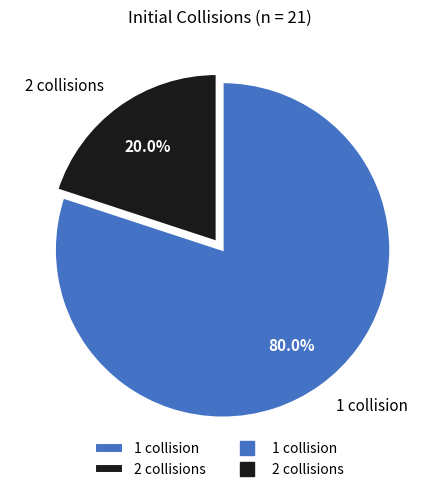

Which has a higher value, 1 collision or 2 collisions?

1 collision